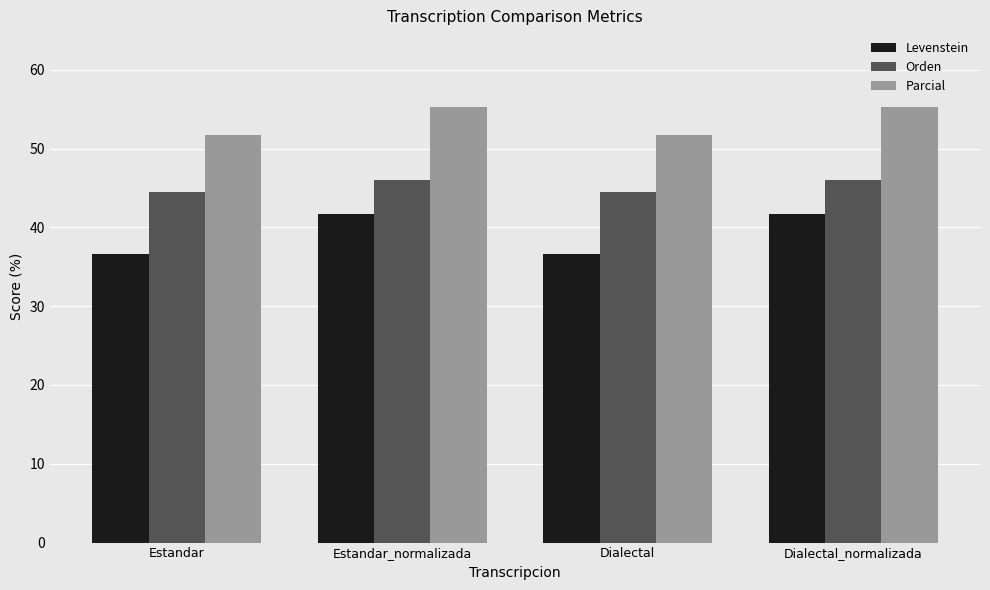

What is the approximate value of Levenstein at Estandar_normalizada?

41.7